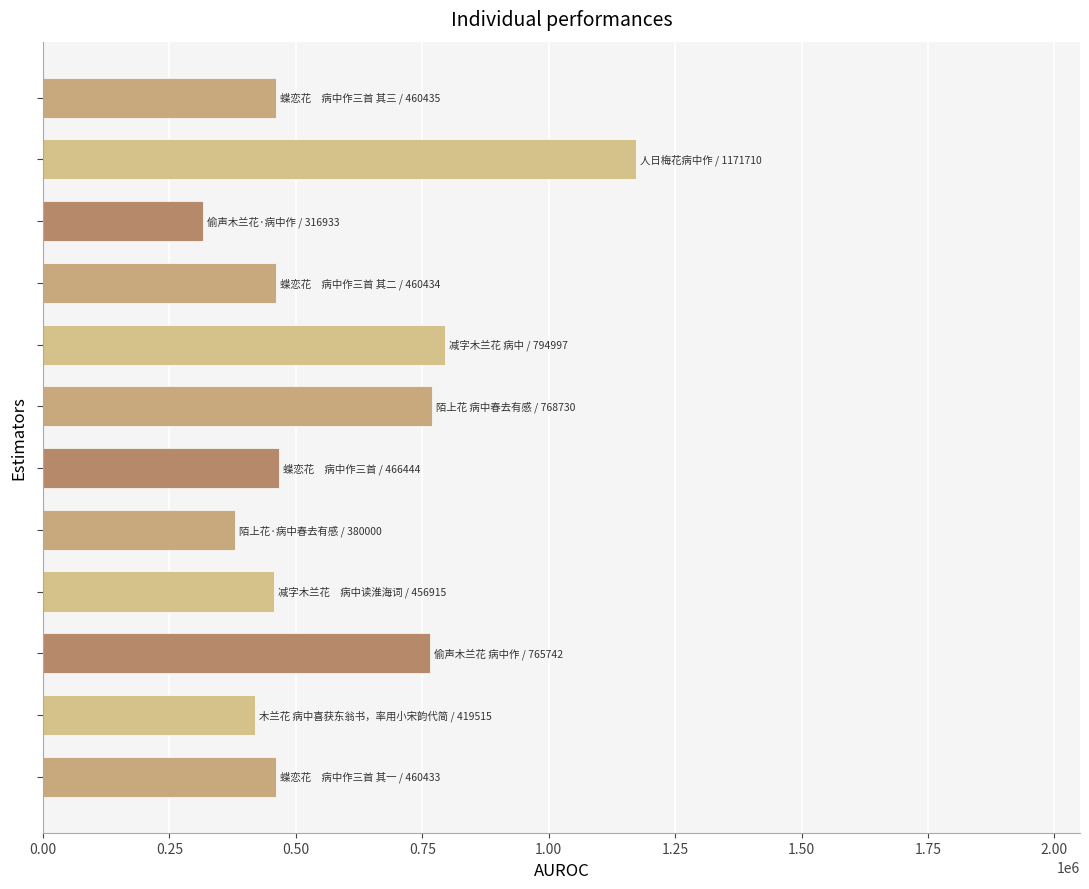

What is the minimum value shown in the chart?

316933